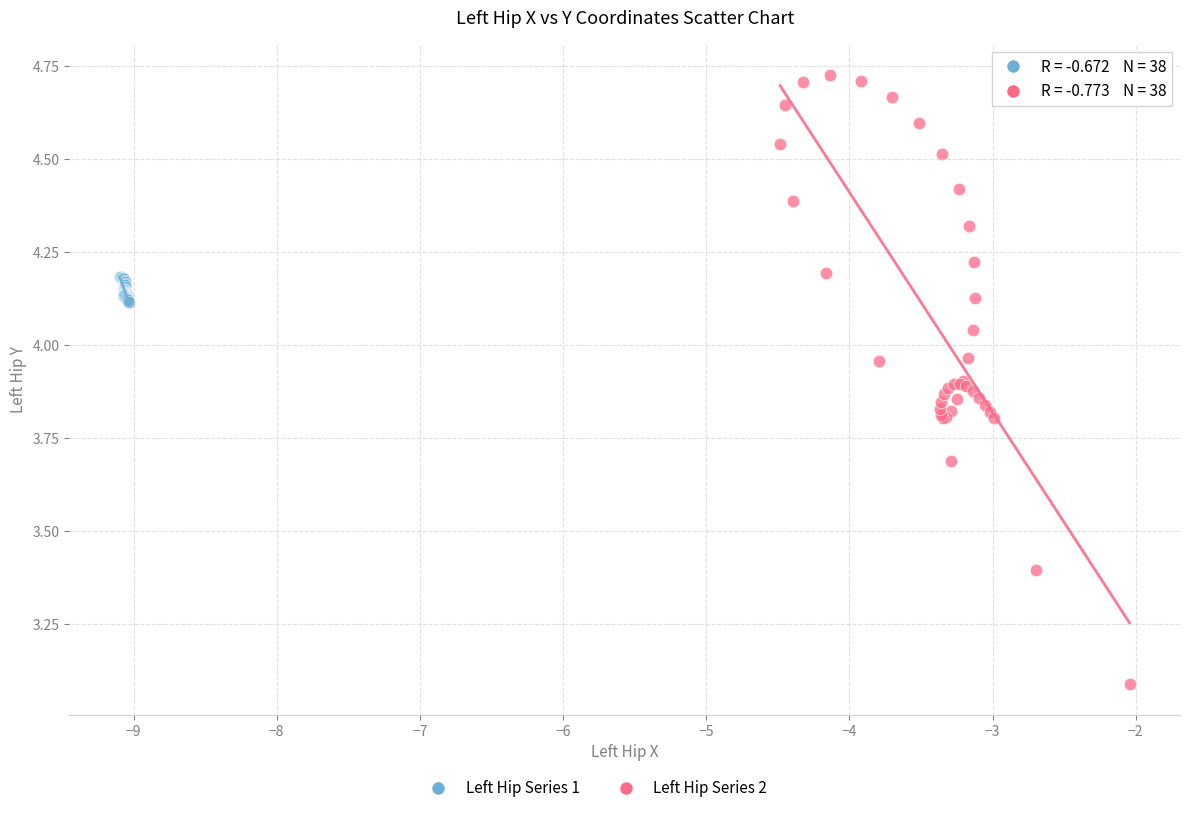

Which series contains the highest Y value?

Left Hip Series 2